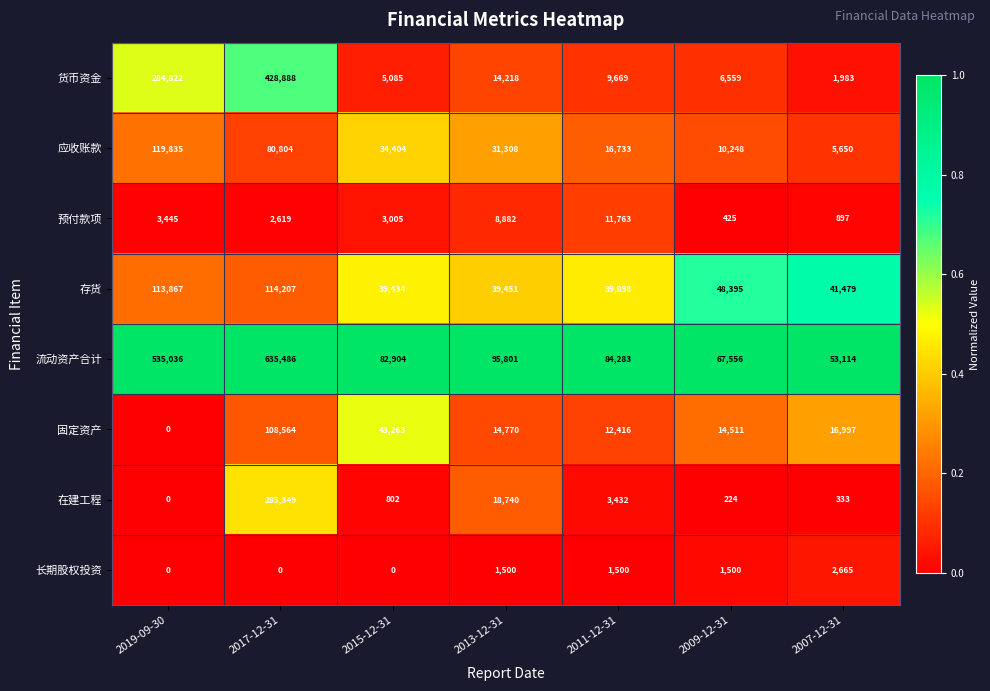

Where does the 固定资产 series first go above 14770?

2017-12-31